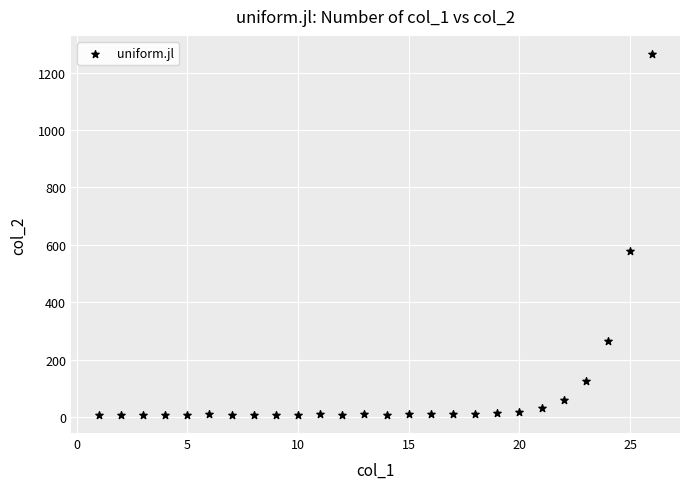

What Y value in the scatter plot is closest to 635?

579.2